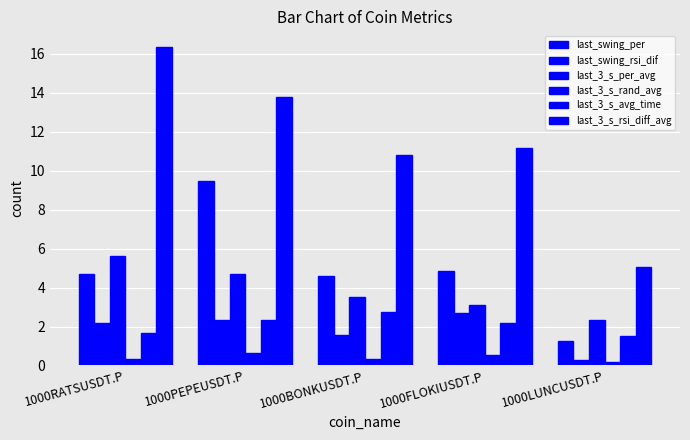

Which series has the largest total across all categories?

last_3_s_rsi_diff_avg